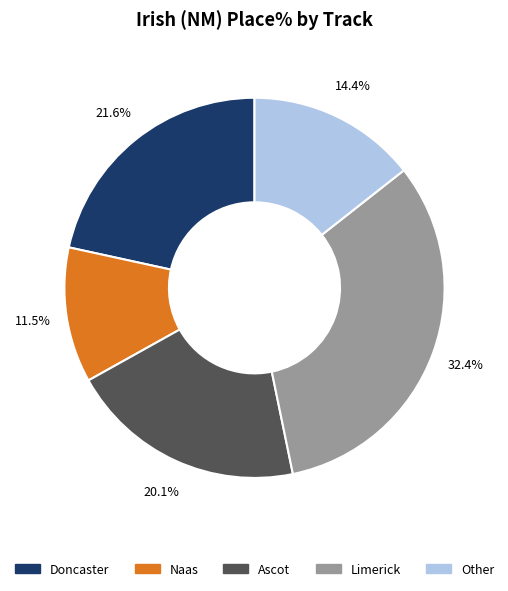

How many slices are in this pie chart?

5